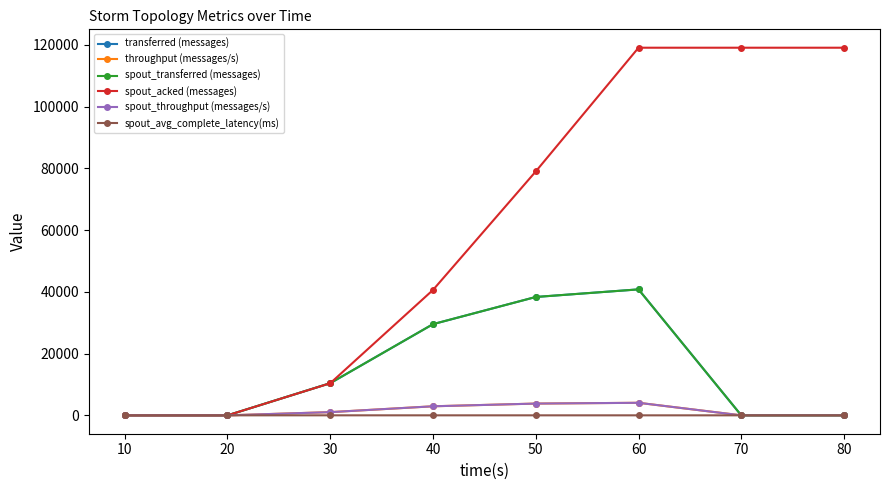

Does the chart have visible grid lines?

No